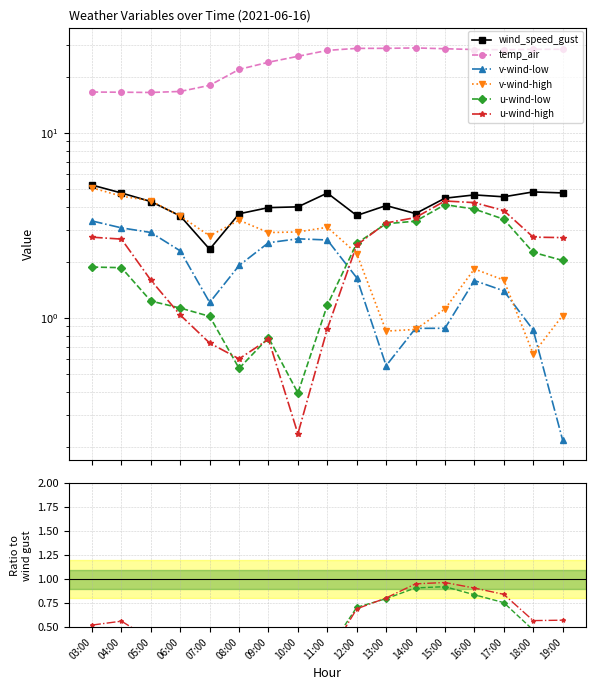

What is the value of the wind_speed_gust point at the 6th from the left?

3.7